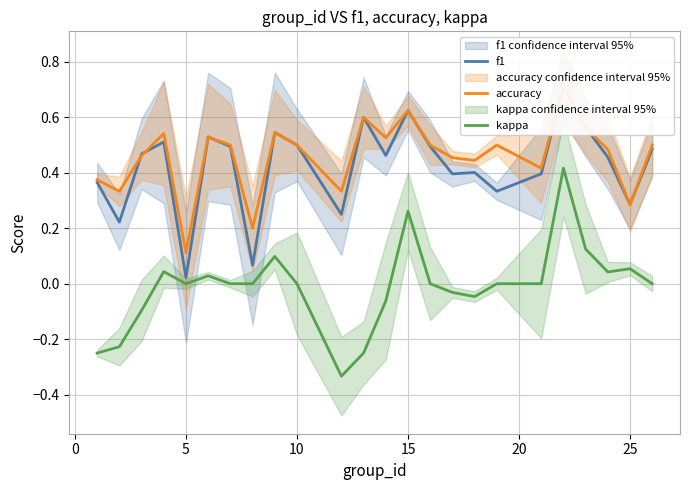

True or false: kappa and accuracy cross at least once.

False